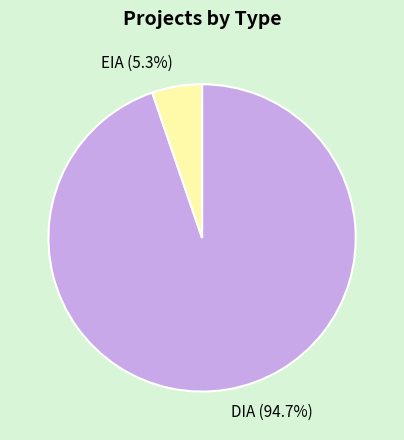

What percentage is the EIA slice, to the nearest percent?

5%